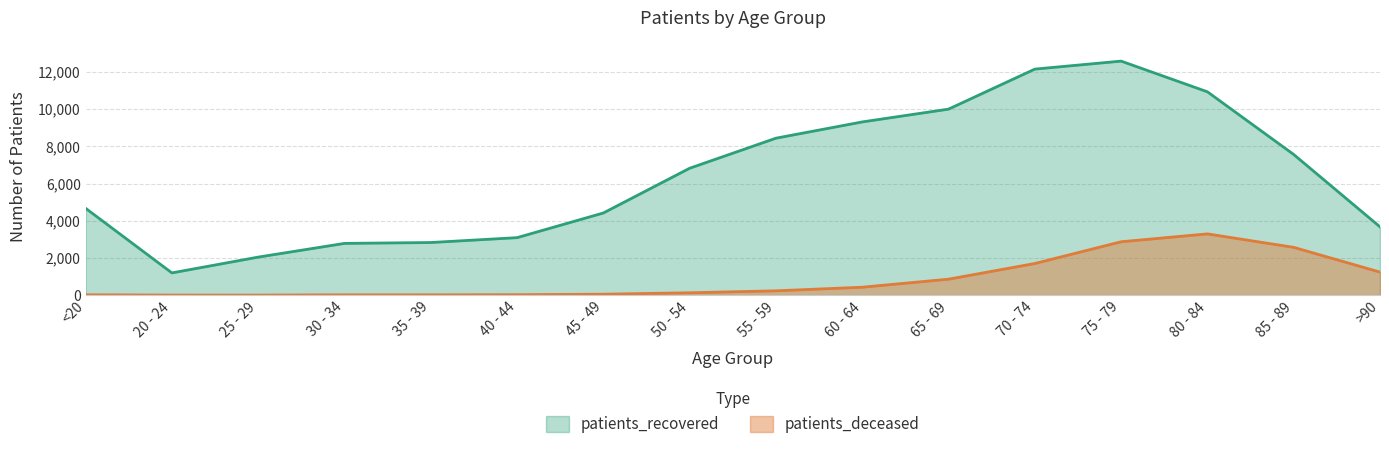

List the series in order of their overall mean, highest first.

patients_recovered, patients_deceased